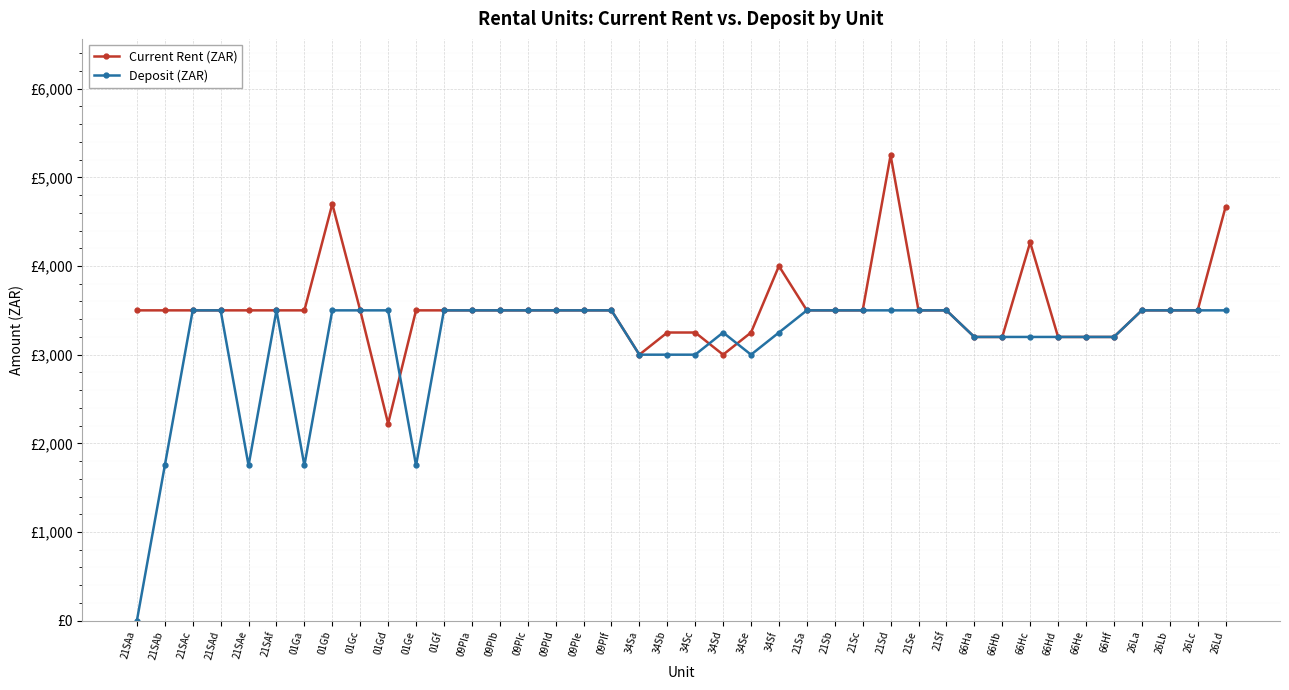

Which series has the largest total across all categories?

Current Rent (ZAR)